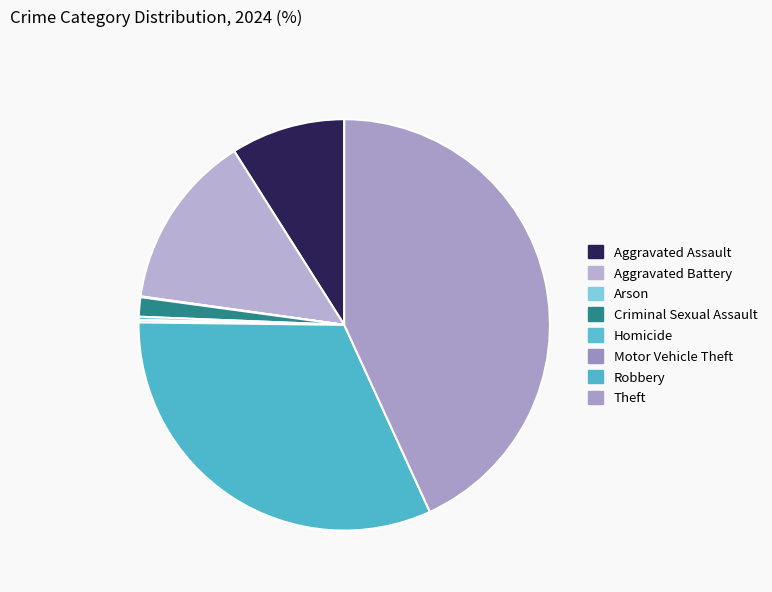

What is the largest slice in the pie chart?

Theft